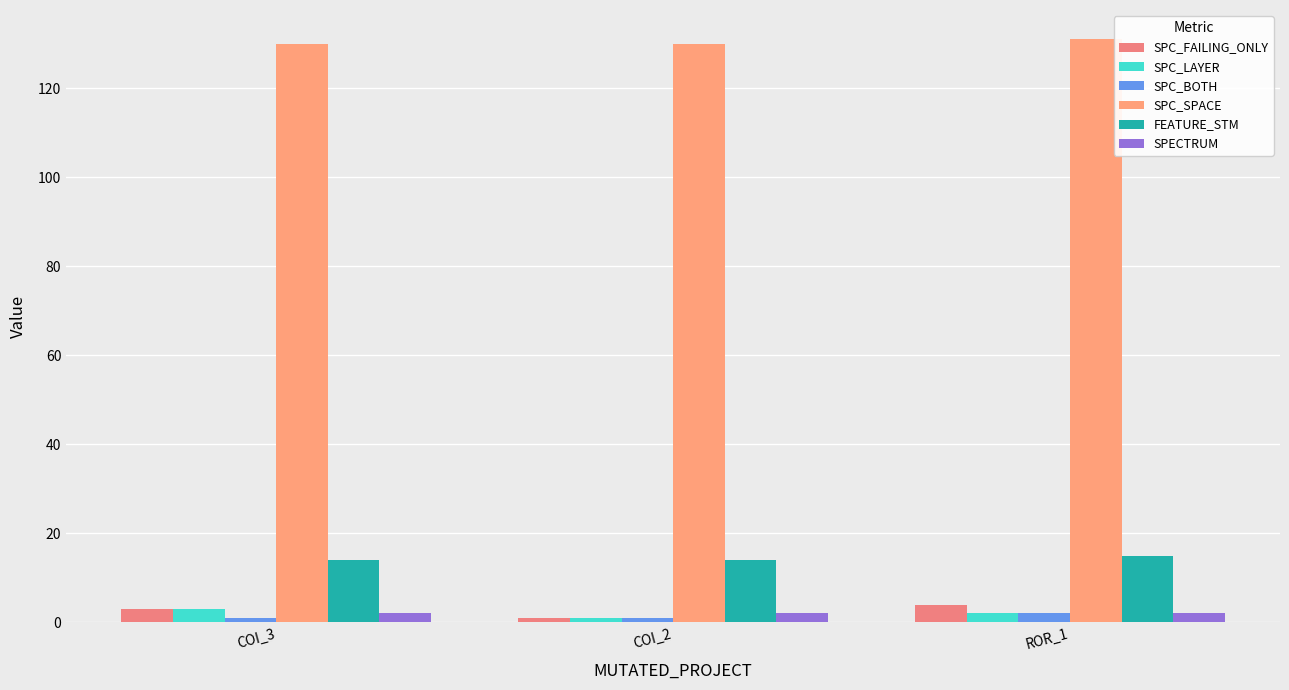

At COI_3, list the series in order from largest to smallest.

SPC_SPACE, FEATURE_STM, SPC_FAILING_ONLY, SPC_LAYER, SPECTRUM, SPC_BOTH